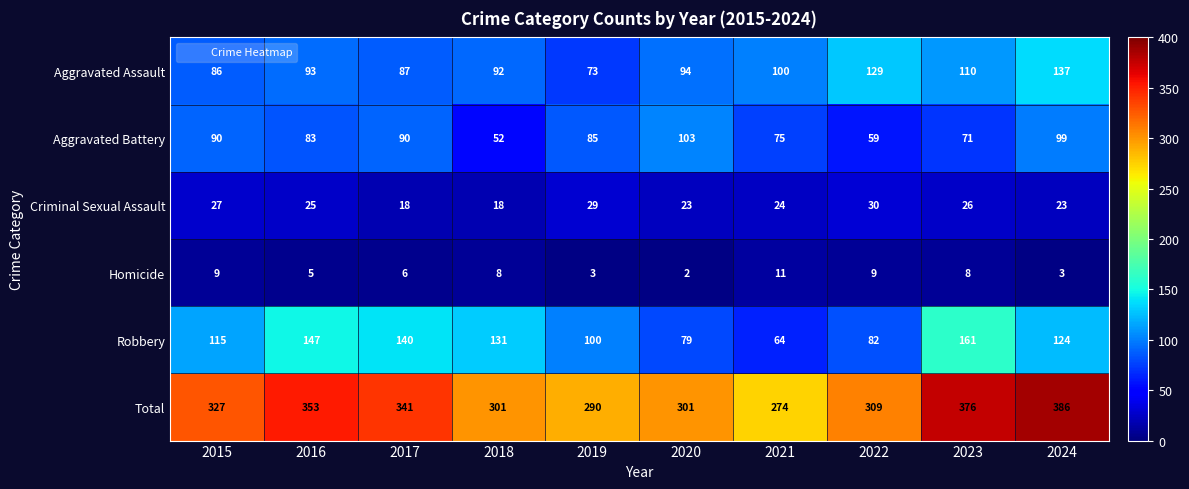

List the series in order of their peak value, highest first.

Total, Robbery, Aggravated Assault, Aggravated Battery, Criminal Sexual Assault, Homicide